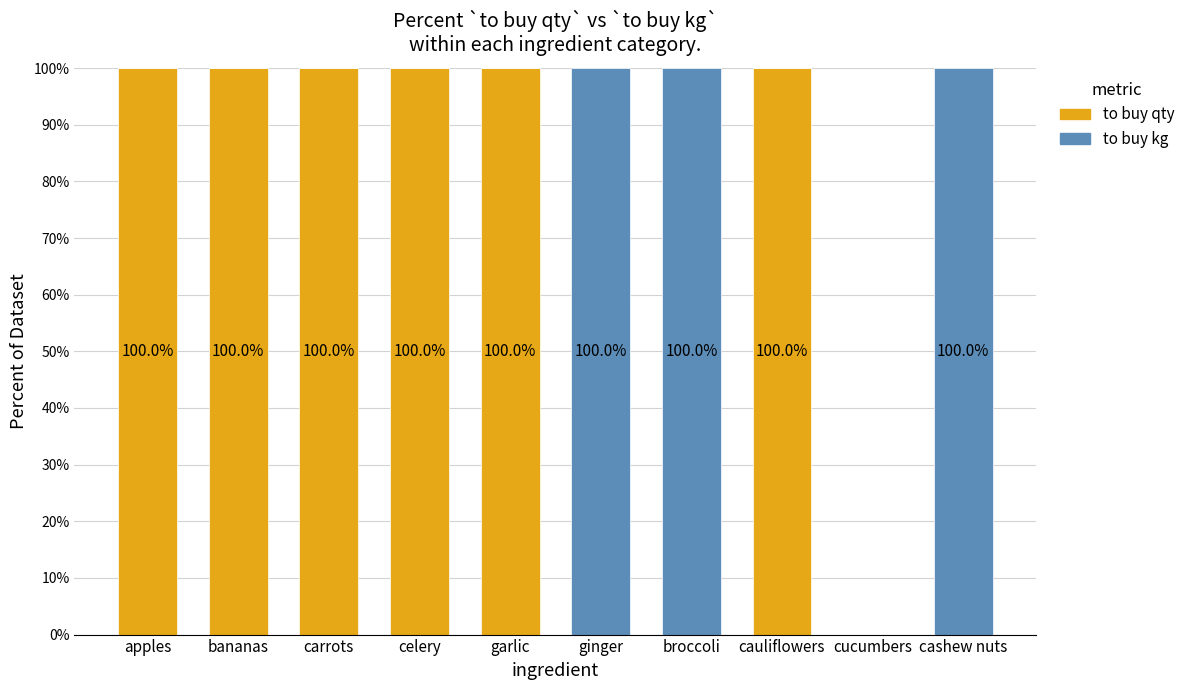

What is the sum of the to buy qty values at ginger and carrots?

100